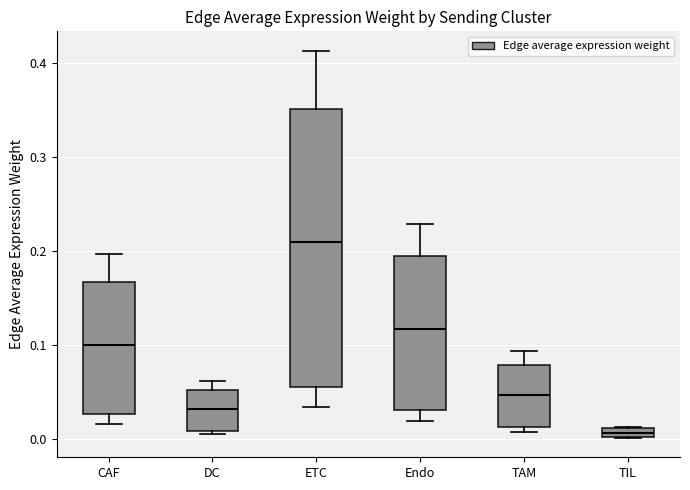

Which box's median line is the highest?

ETC